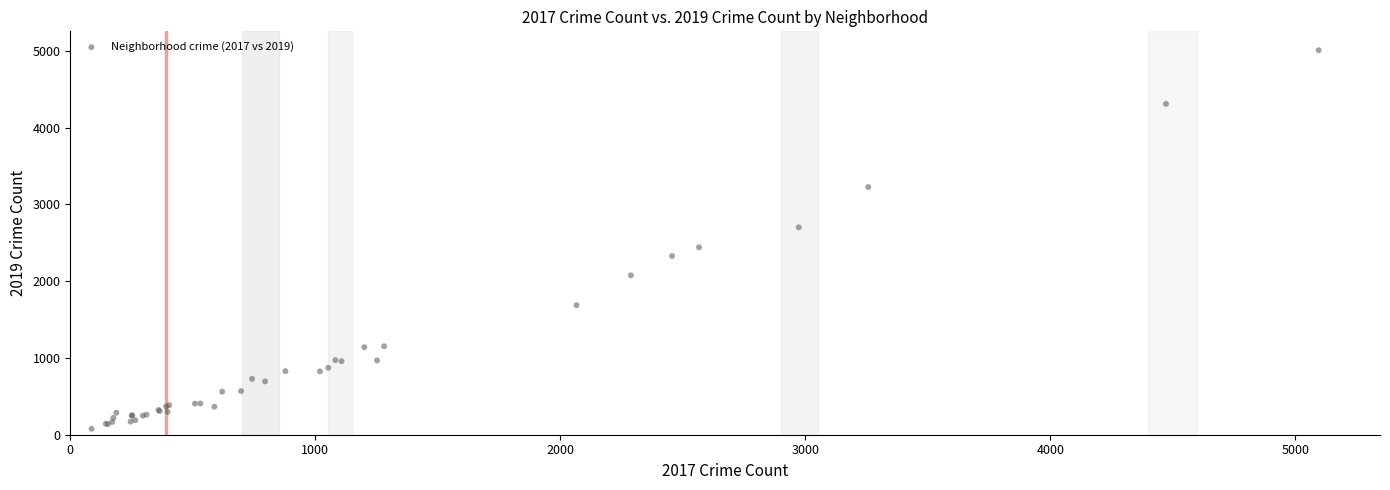

What Y value in the scatter plot is closest to 2542?

2441